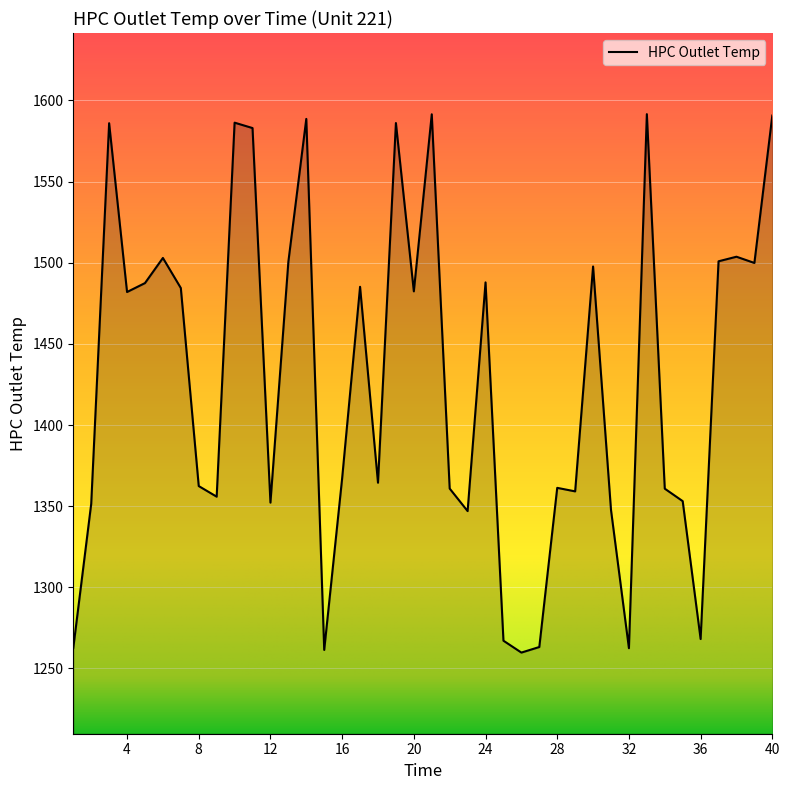

Does the chart display data point markers on the line(s)?

No